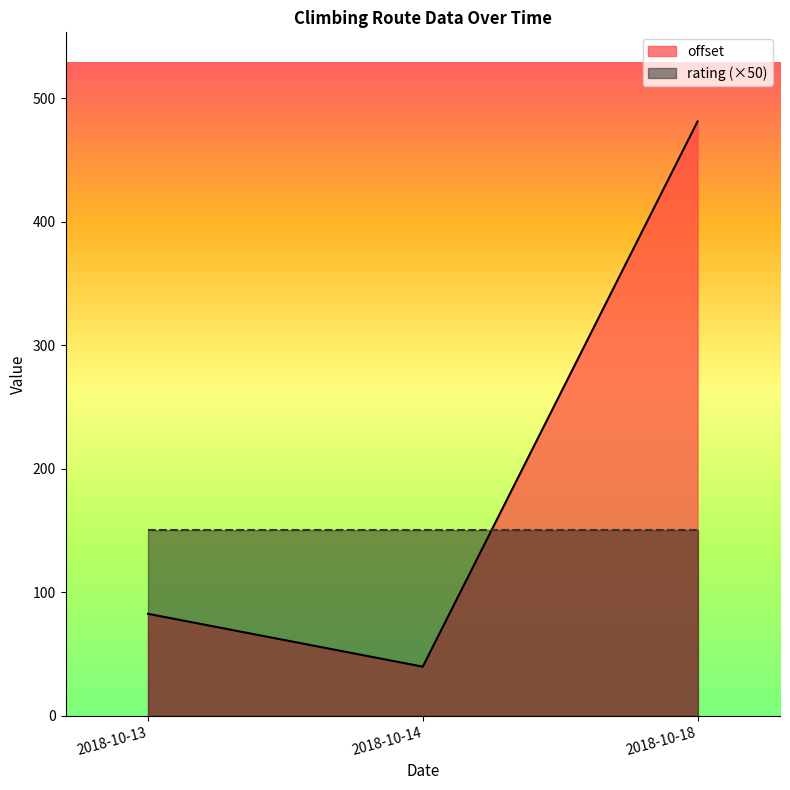

At how many categories does at least one series exceed 89?

3